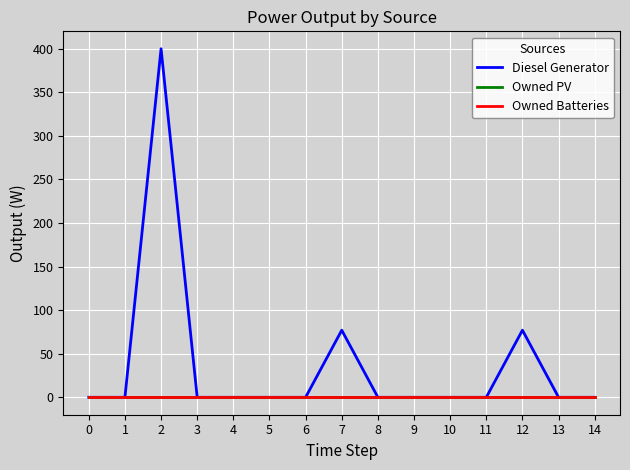

The Owned PV series shows 0.0 at 11. True or false?

True